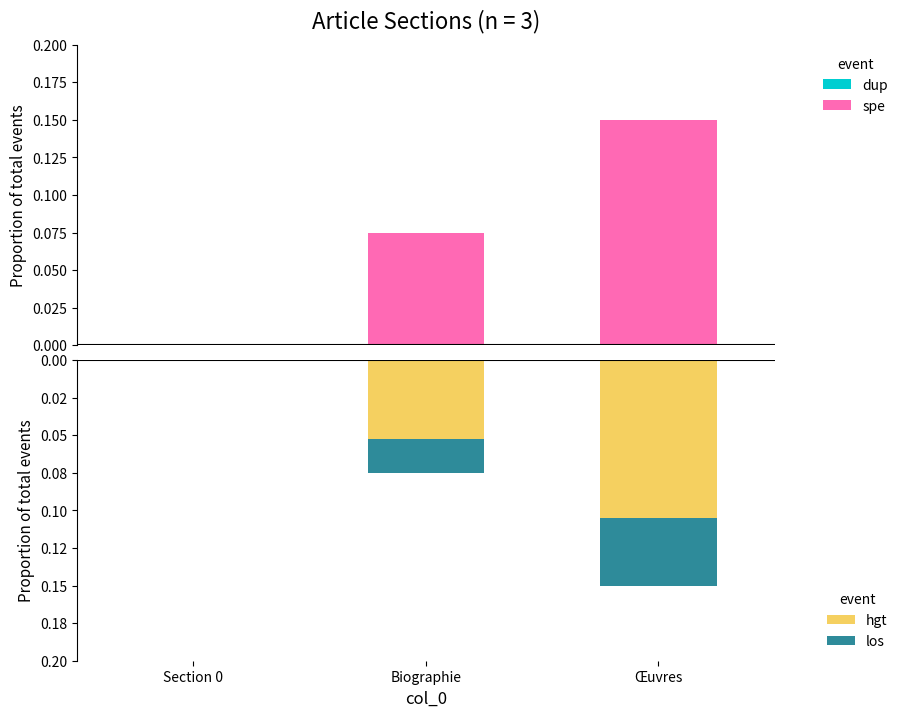

How many distinct data groups are displayed?

3